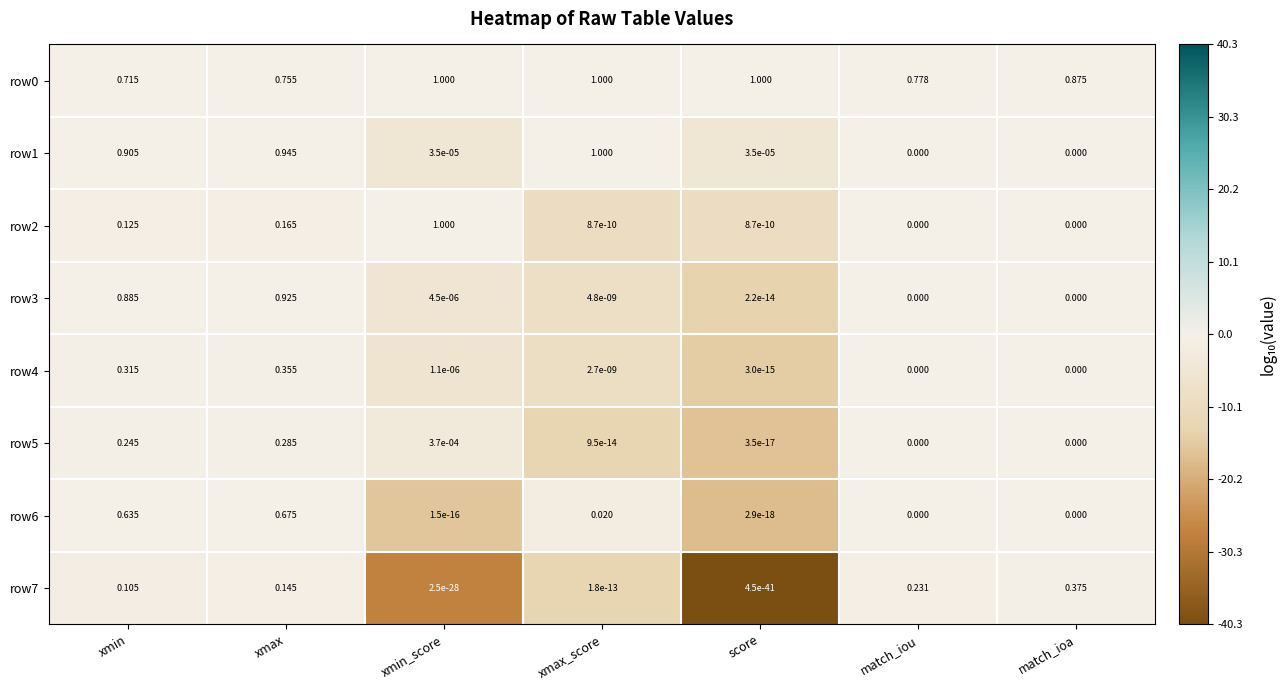

At which category is the sum across all series the highest?

xmax